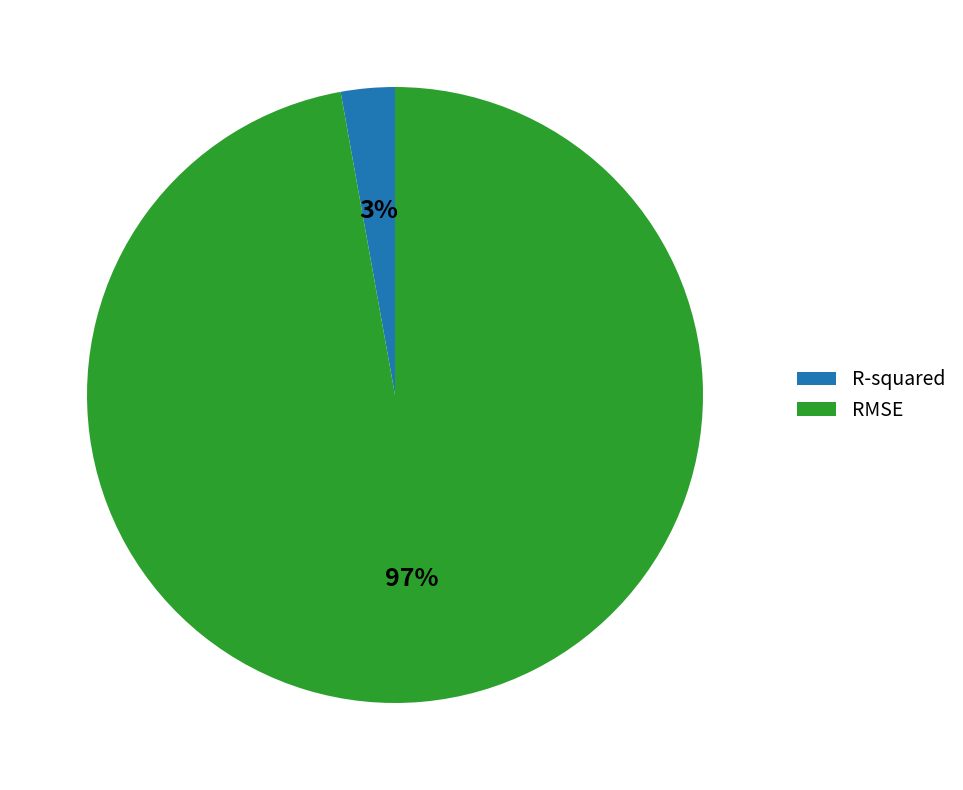

To the nearest percent, what is the combined percentage of RMSE and R-squared?

100%